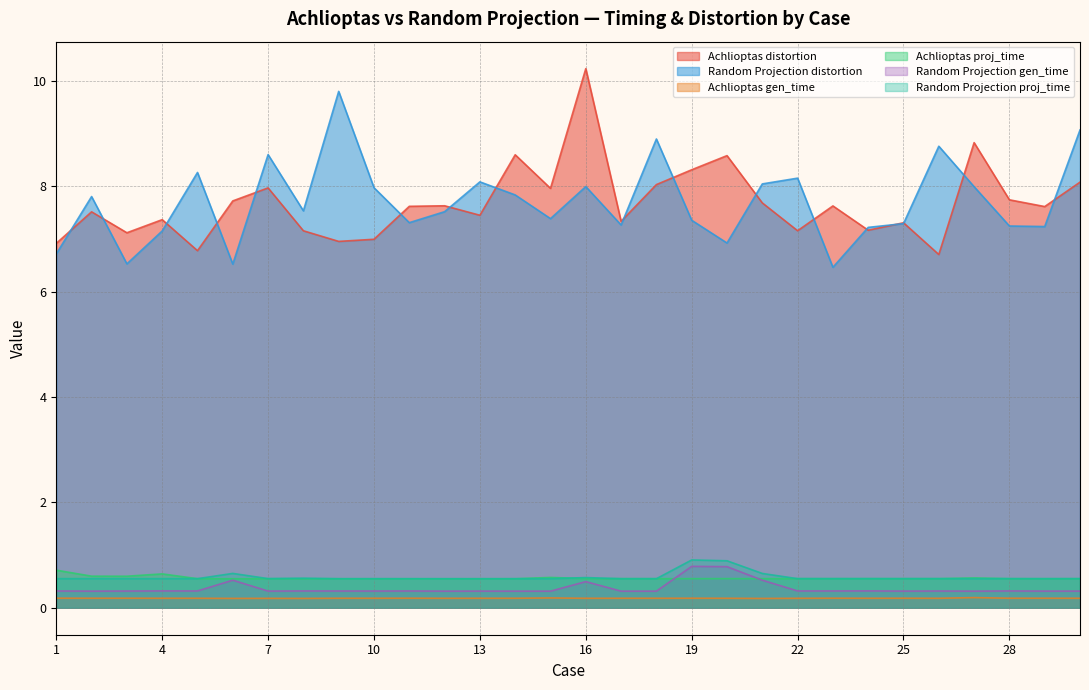

Reading left to right, what are all the values shown in this chart?

Achlioptas distortion: 6.9	7.5	7.1	7.4	6.8	7.7	8.0	7.2	7.0	7.0	7.6	7.6	7.4	8.6	8.0	10.2	7.3	8.0	8.3	8.6	7.7	7.2	7.6	7.2	7.3	6.7	8.8	7.7	7.6	8.1
Random Projection distortion: 6.7	7.8	6.5	7.2	8.3	6.5	8.6	7.5	9.8	8.0	7.3	7.5	8.1	7.8	7.4	8.0	7.3	8.9	7.4	6.9	8.0	8.2	6.5	7.2	7.3	8.8	8.0	7.2	7.2	9.1
Achlioptas gen_time: 0.2	0.2	0.2	0.2	0.2	0.2	0.2	0.2	0.2	0.2	0.2	0.2	0.2	0.2	0.2	0.2	0.2	0.2	0.2	0.2	0.2	0.2	0.2	0.2	0.2	0.2	0.2	0.2	0.2	0.2
Achlioptas proj_time: 0.7	0.6	0.6	0.6	0.6	0.6	0.6	0.6	0.6	0.6	0.6	0.6	0.6	0.6	0.6	0.6	0.6	0.6	0.6	0.6	0.6	0.6	0.6	0.6	0.6	0.6	0.6	0.6	0.6	0.6
Random Projection gen_time: 0.3	0.3	0.3	0.3	0.3	0.5	0.3	0.3	0.3	0.3	0.3	0.3	0.3	0.3	0.3	0.5	0.3	0.3	0.8	0.8	0.5	0.3	0.3	0.3	0.3	0.3	0.3	0.3	0.3	0.3
Random Projection proj_time: 0.6	0.6	0.6	0.6	0.6	0.7	0.6	0.6	0.6	0.6	0.6	0.6	0.6	0.6	0.6	0.6	0.6	0.6	0.9	0.9	0.7	0.6	0.6	0.6	0.6	0.6	0.6	0.6	0.6	0.6